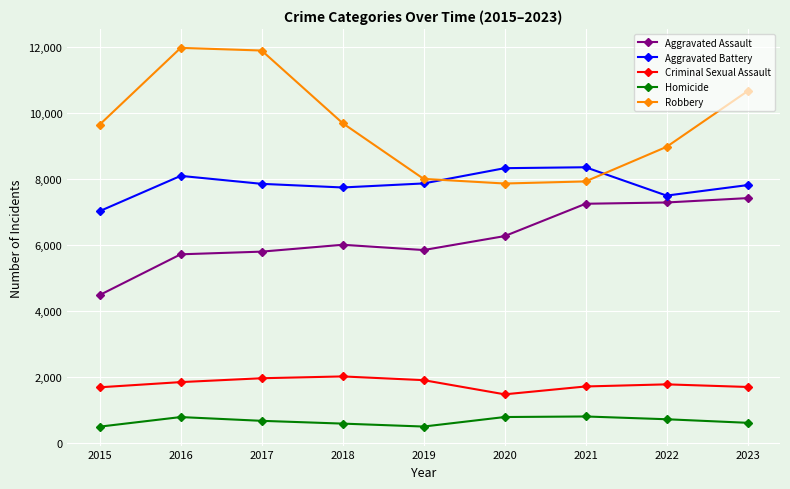

At which label is Robbery closest to 9907?

2018